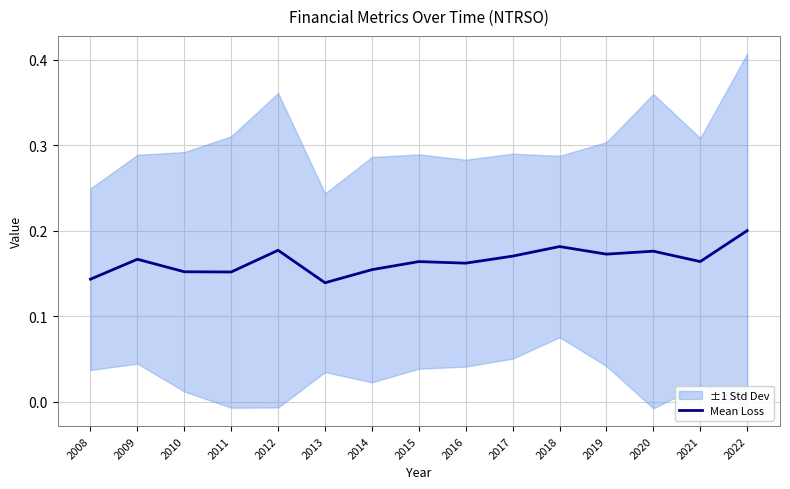

Which label corresponds to the largest value in the chart?

2022